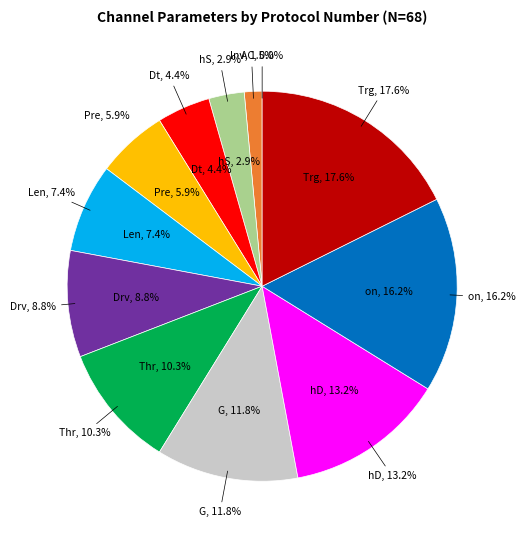

To the nearest percent, what portion does hS represent?

3%